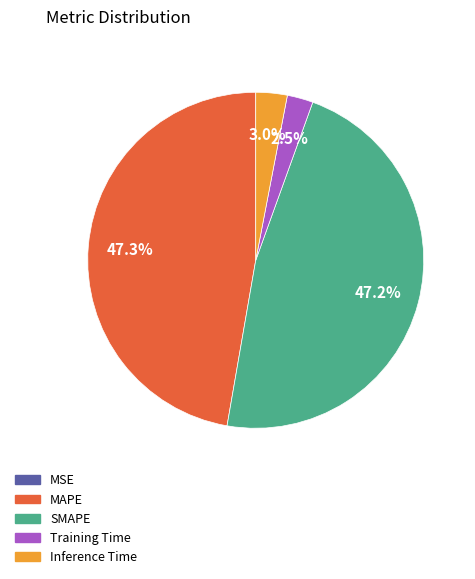

Is there a majority slice in this chart?

No